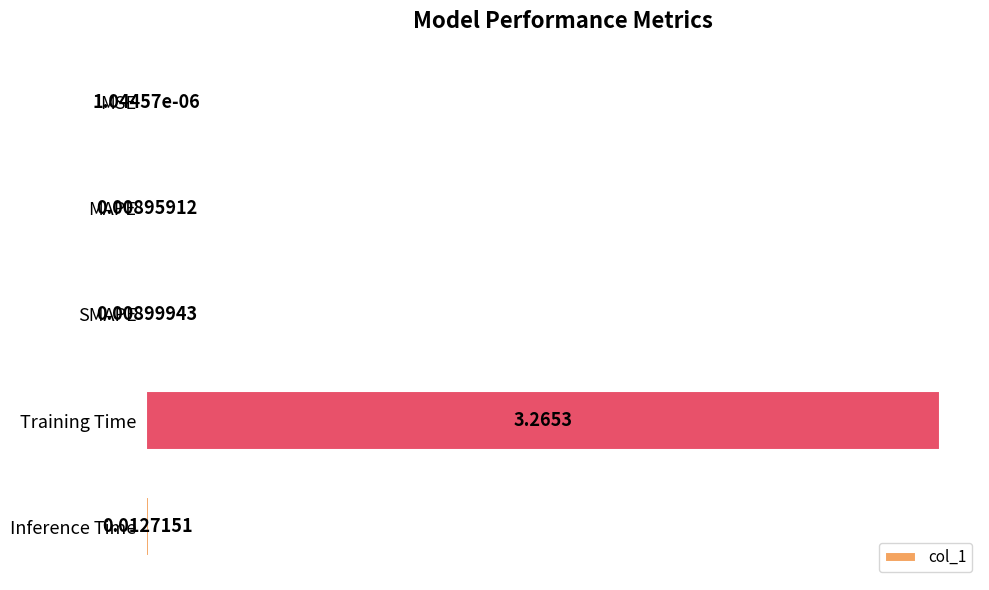

Where is the data nearest to the value 1?

Inference Time